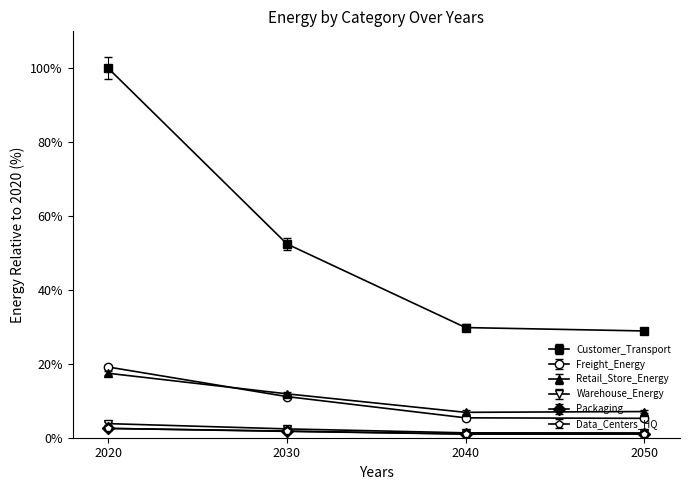

Is it true that Data_Centers_HQ equals 2.5 at 2020?

True